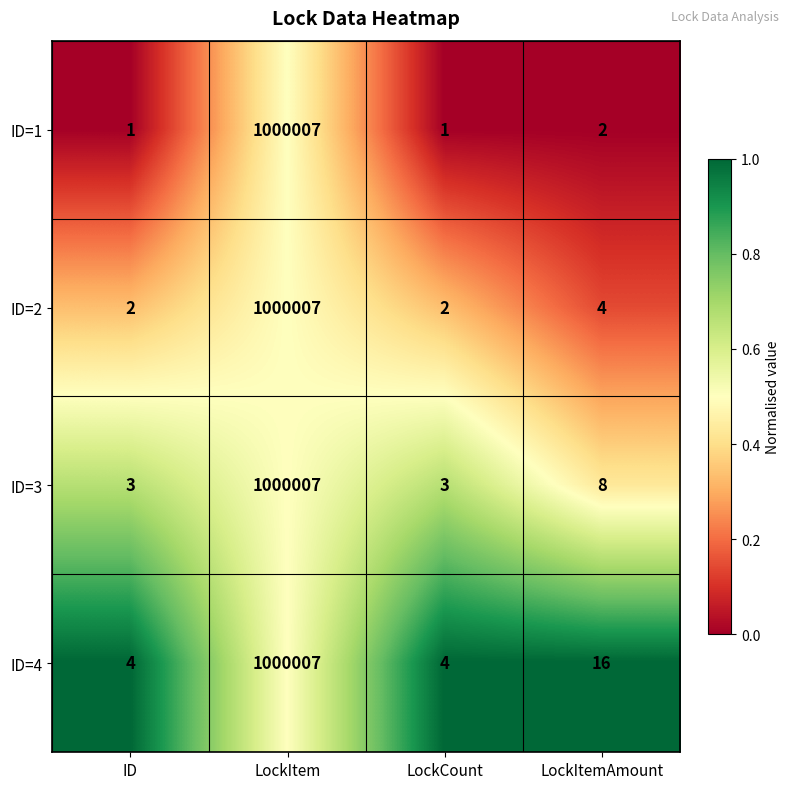

How many data points in ID=4 are less than 16?

2